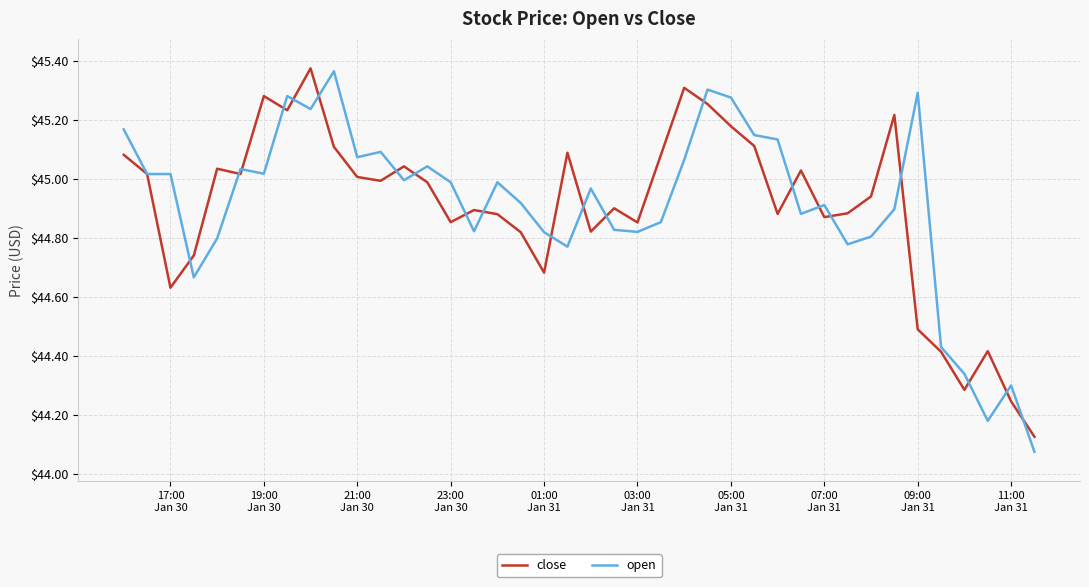

What are all the series names shown in the legend?

close, open